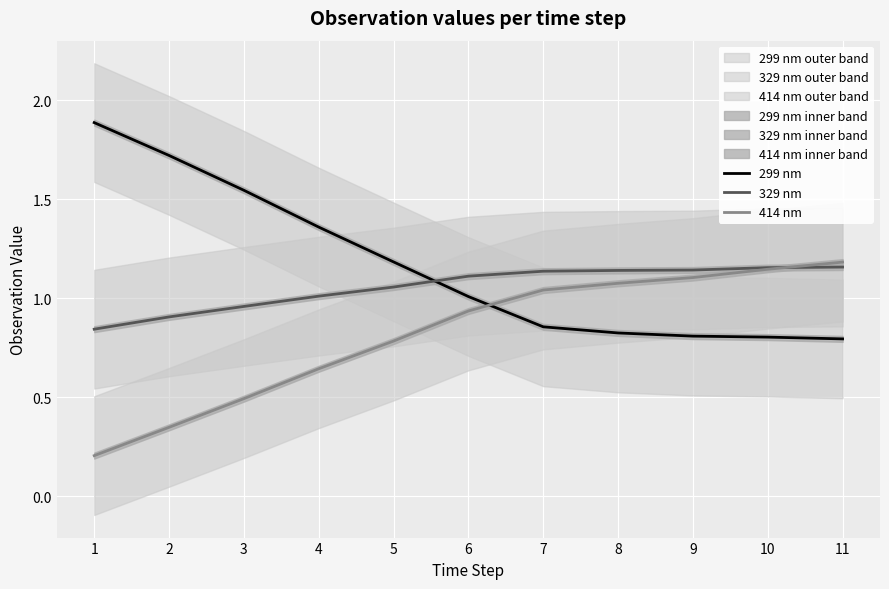

Which label corresponds to the smallest value in the chart?

1